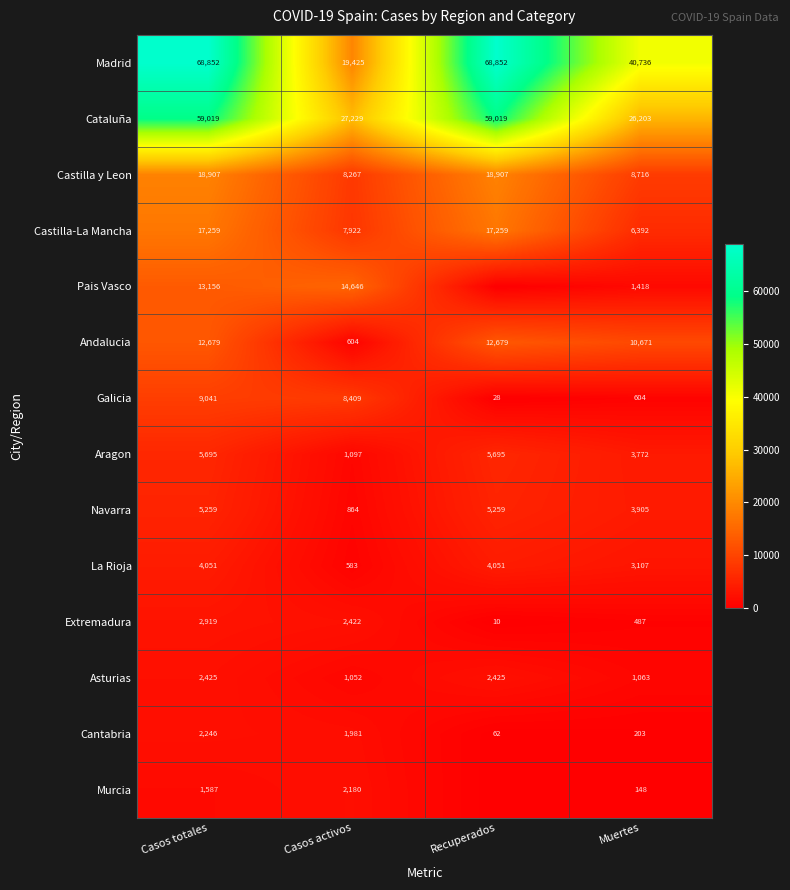

Which category has the lowest value in the Extremadura series?

Recuperados